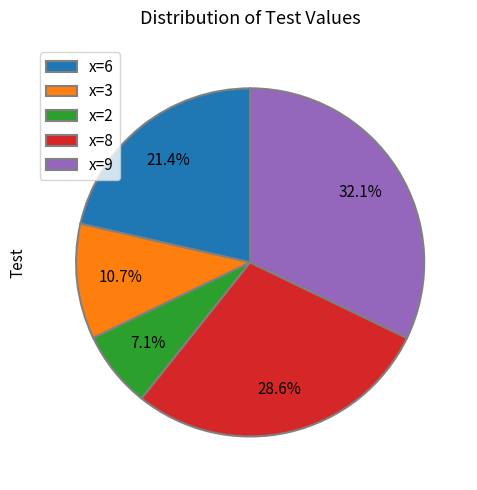

What is the largest slice in the pie chart?

x=9